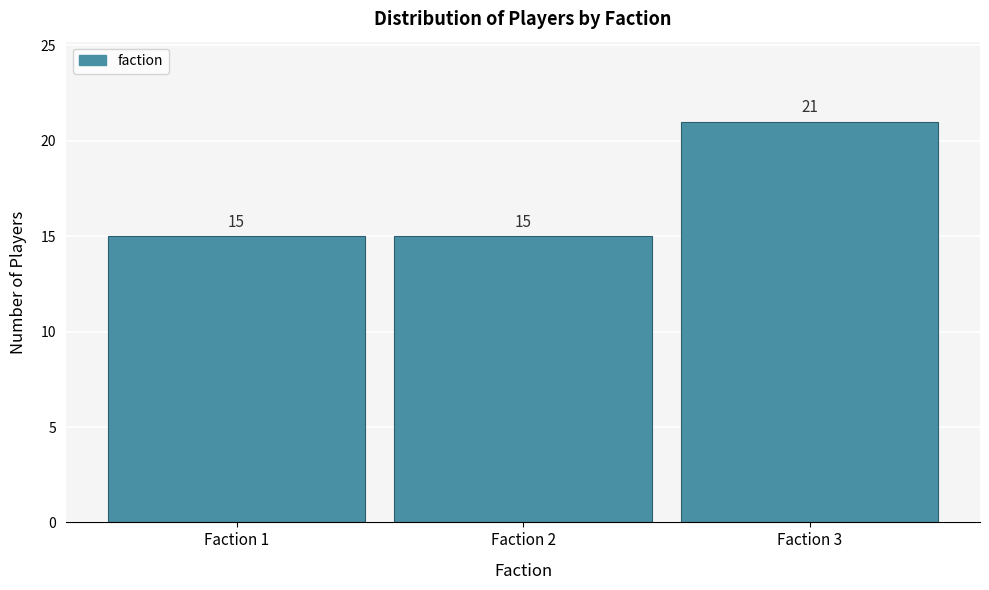

Reading right to left, transcribe all the data shown in this chart.

21	15	15